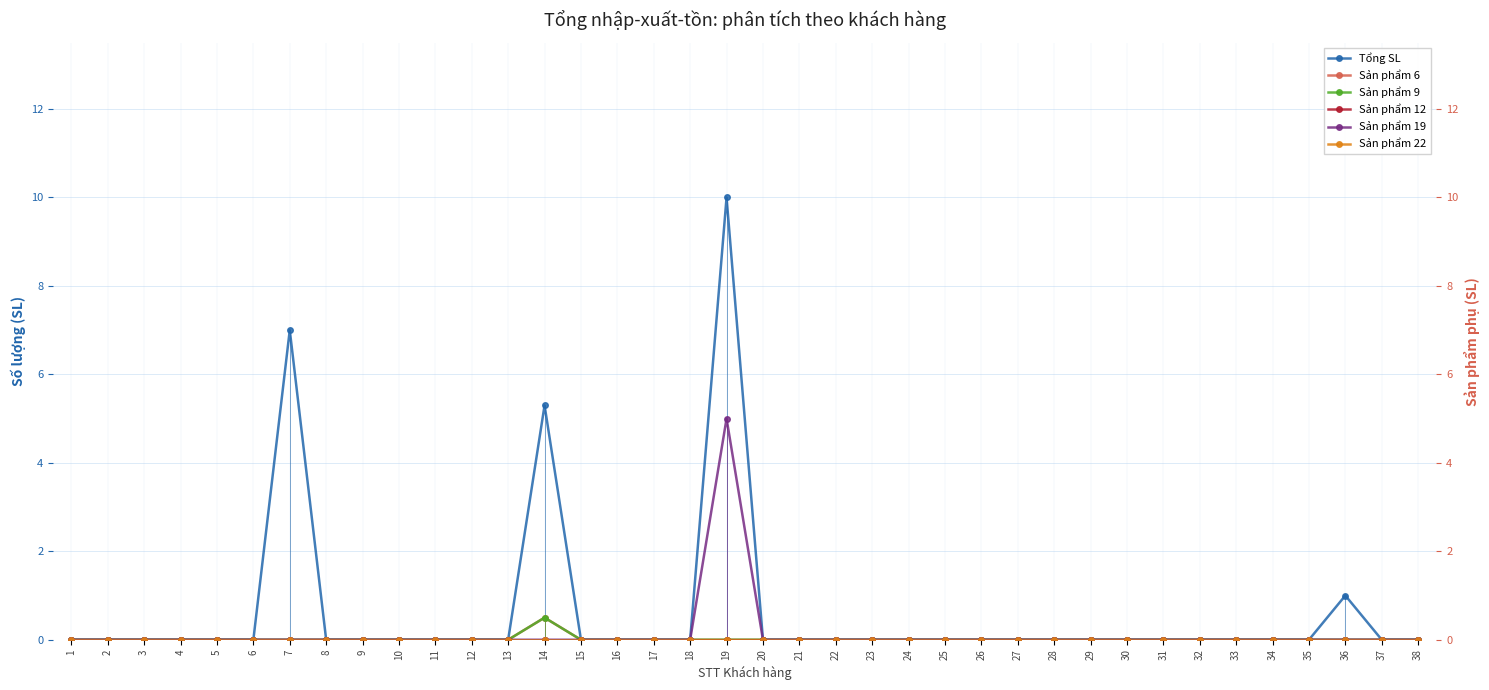

Does the chart have visible grid lines?

Yes